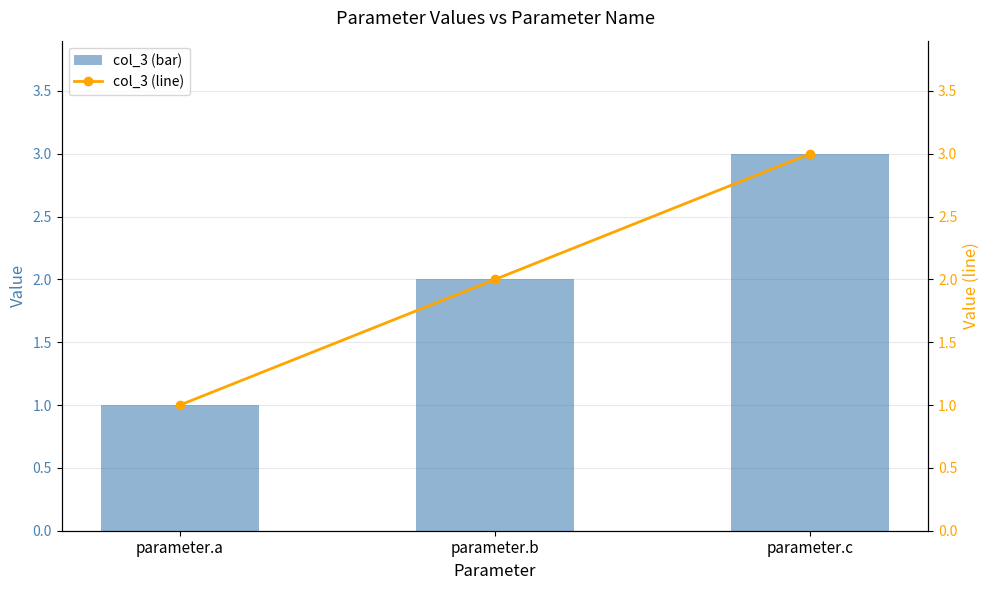

Does the chart contain any negative values?

No